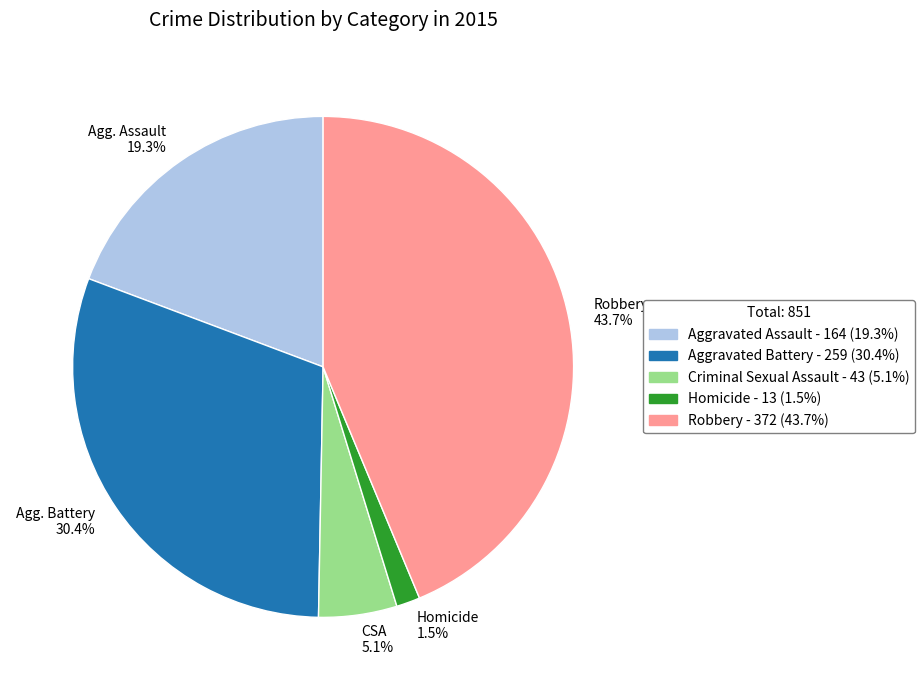

Approximately how many times larger is the value at Agg. Battery 30.4% compared to CSA 5.1%?

6.0